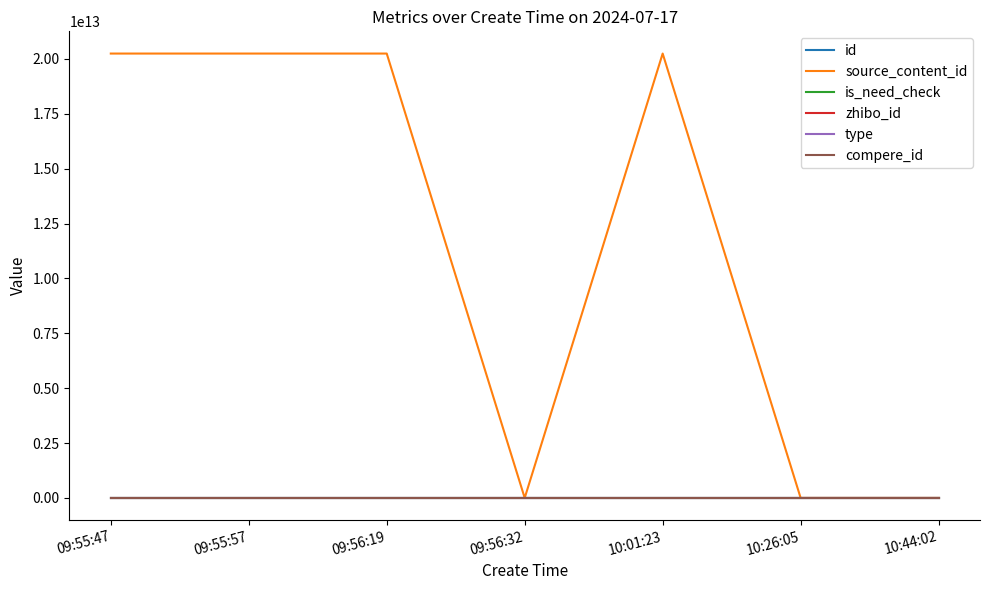

Between 10:44:02 and 10:01:23, which is larger?

10:44:02